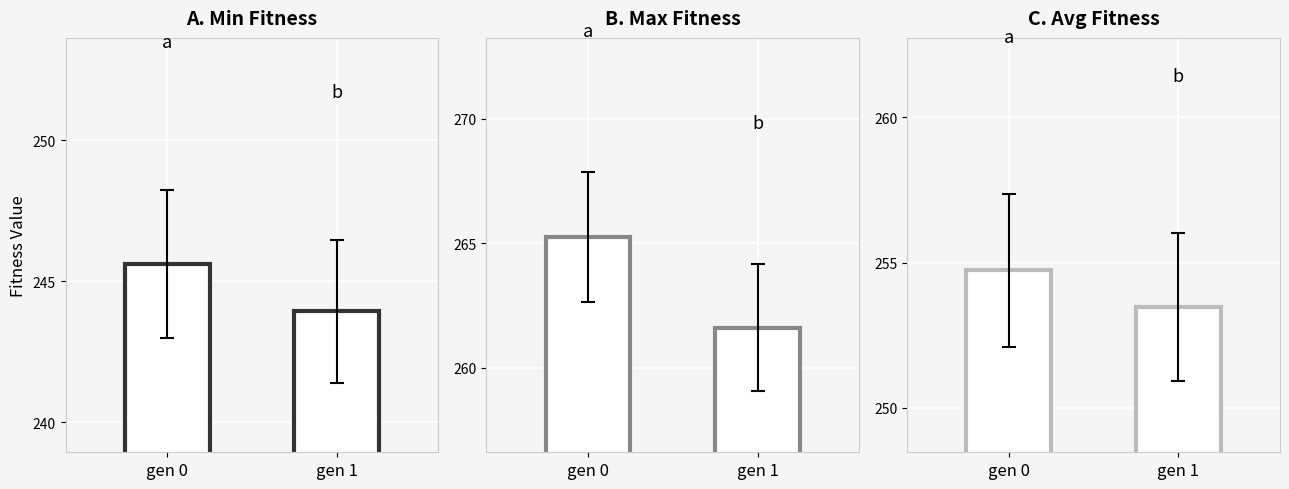

True or false: min has a value of 418.6 at gen 1.

False